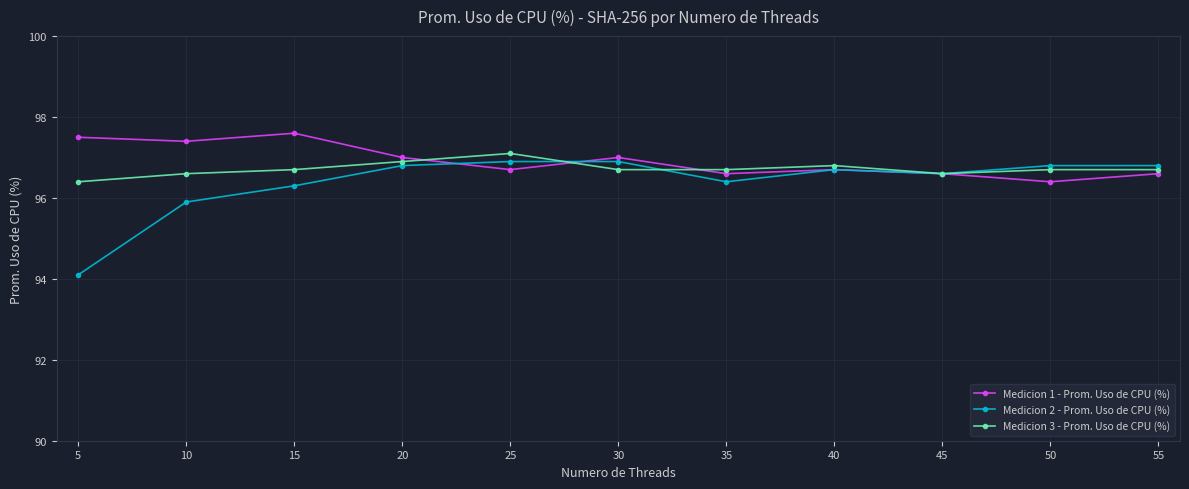

What is the smallest value displayed?

94.1